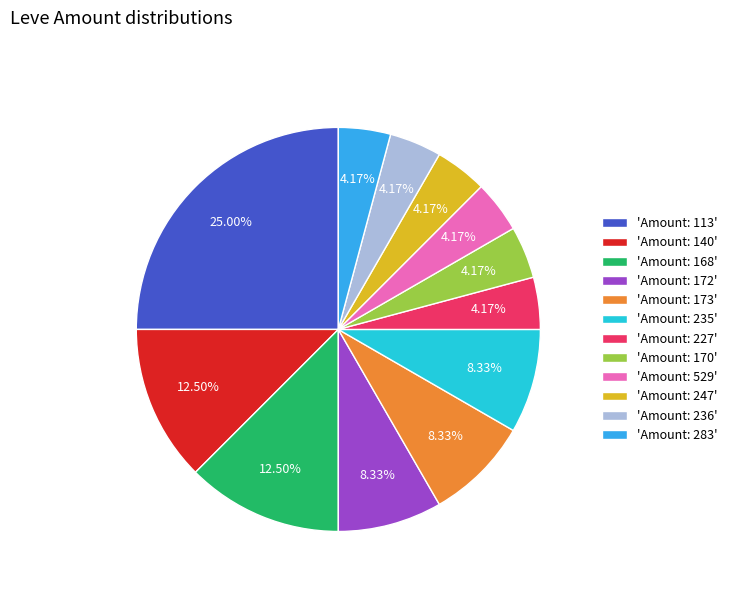

Does 'Amount: 140' account for over 50% of the chart?

No